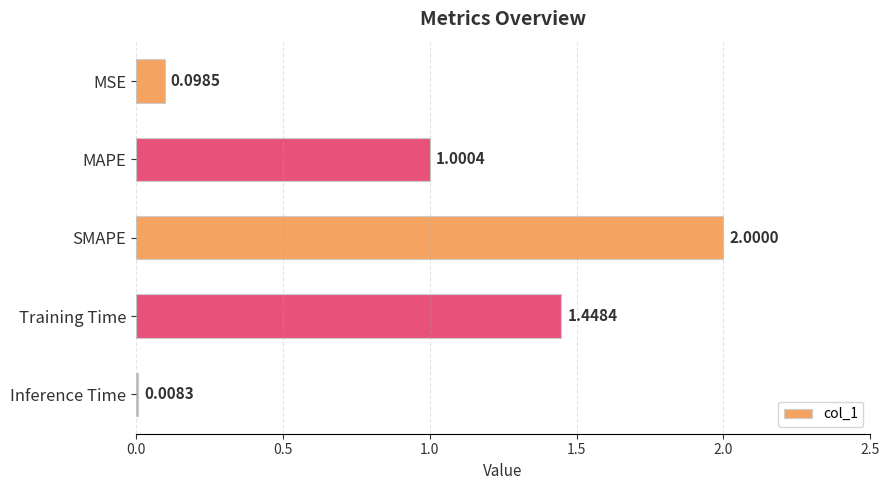

Between SMAPE and MSE, which is larger?

SMAPE